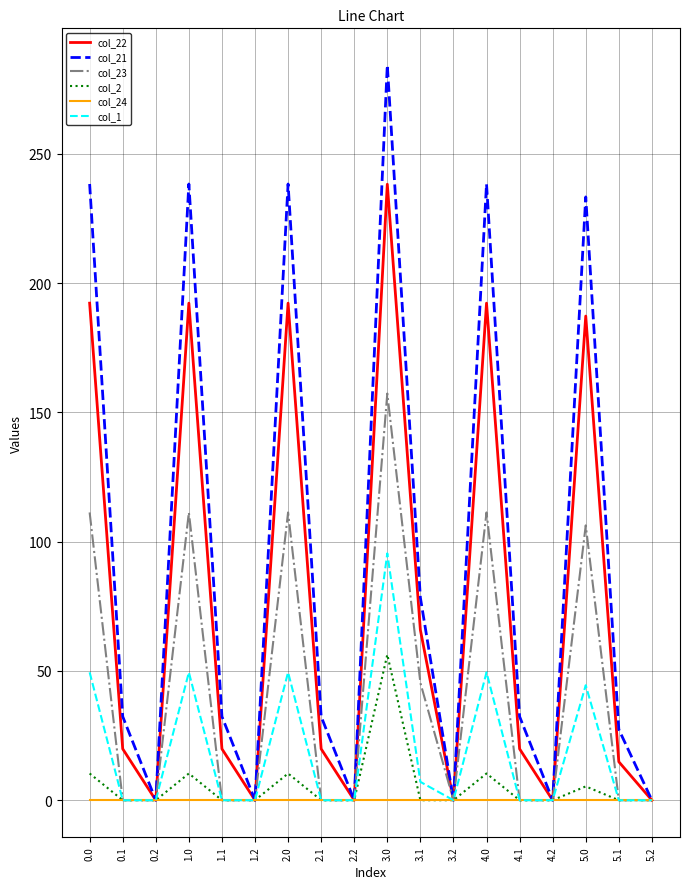

Is the value of col_22 at 2.1 greater than the value of col_24 at 4.2?

Yes